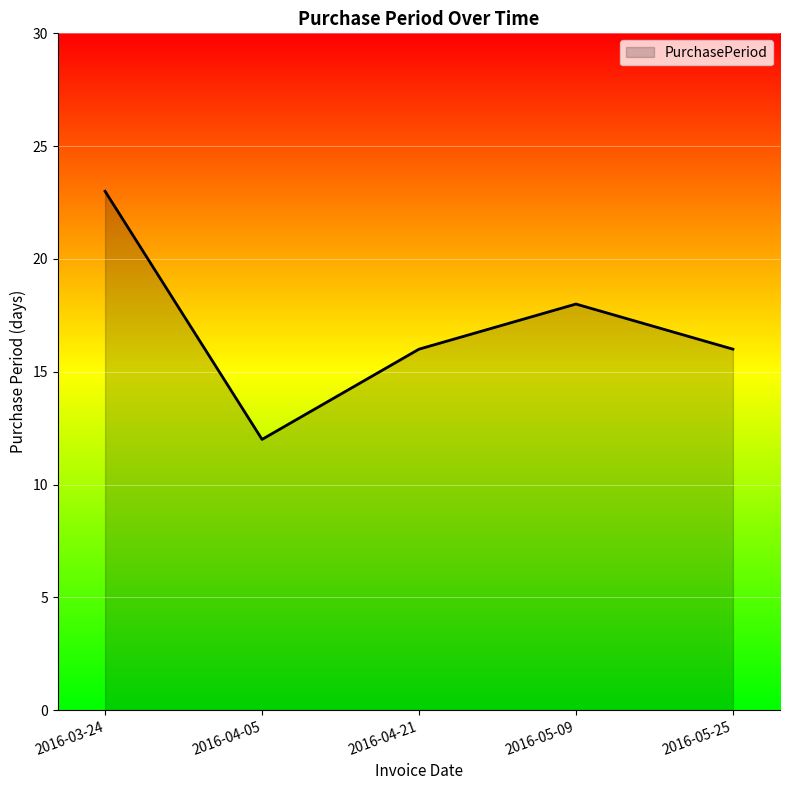

How many distinct data groups are displayed?

1